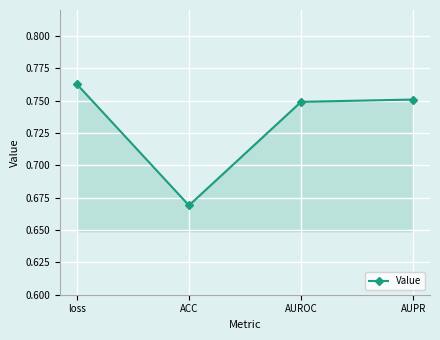

The chart shows a value of 0.3 at AUPR. True or false?

False